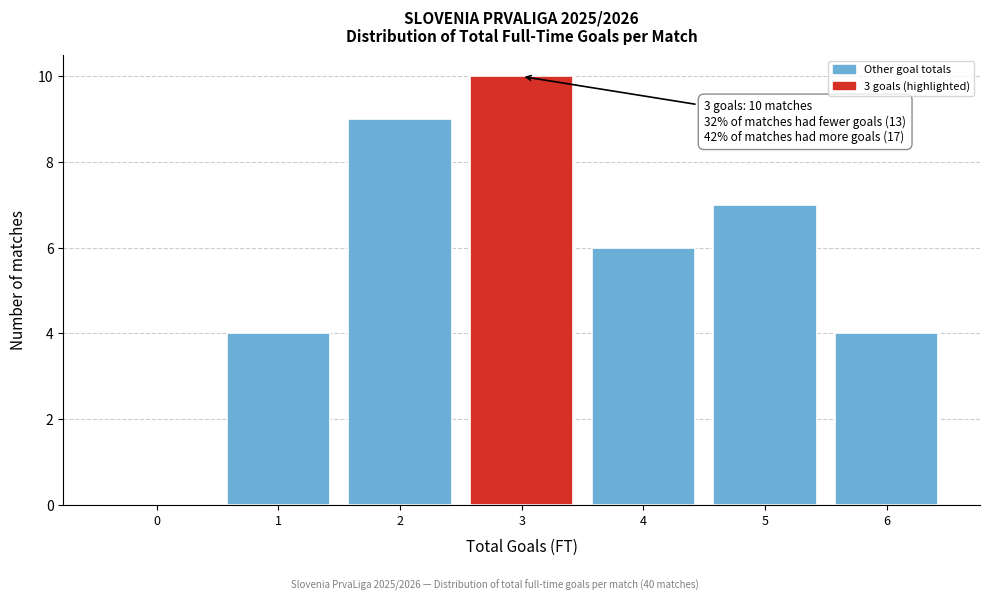

Reading left to right, transcribe all the data shown in this chart.

0=0	1=4	2=9	3=10	4=6	5=7	6=4